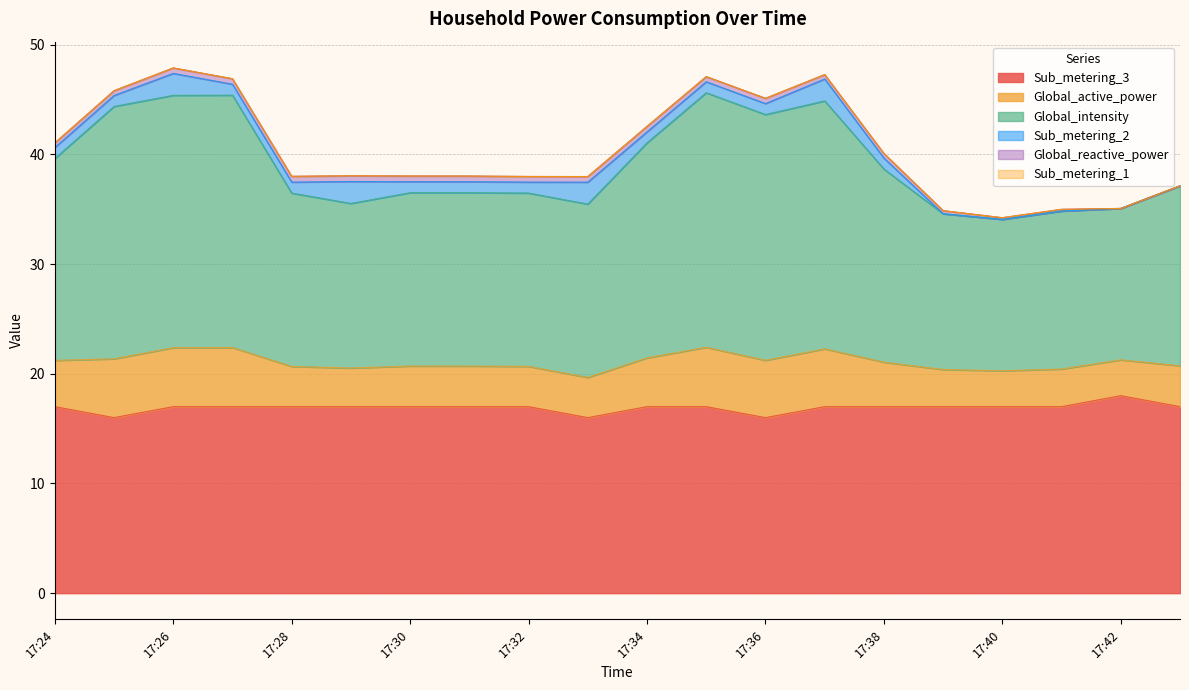

The value of Sub_metering_3 at 17:36 is 26.1. True or false?

False